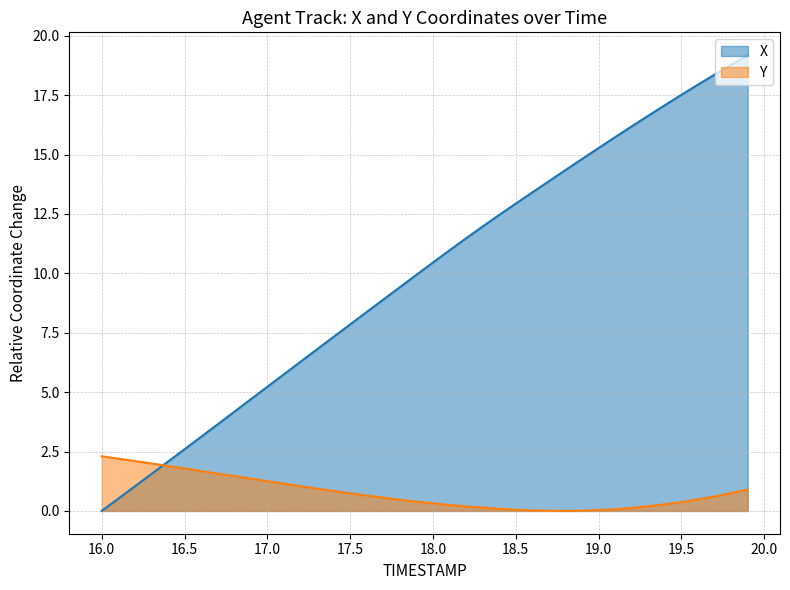

Is it true that Y equals 1.5 at 16.8?

True